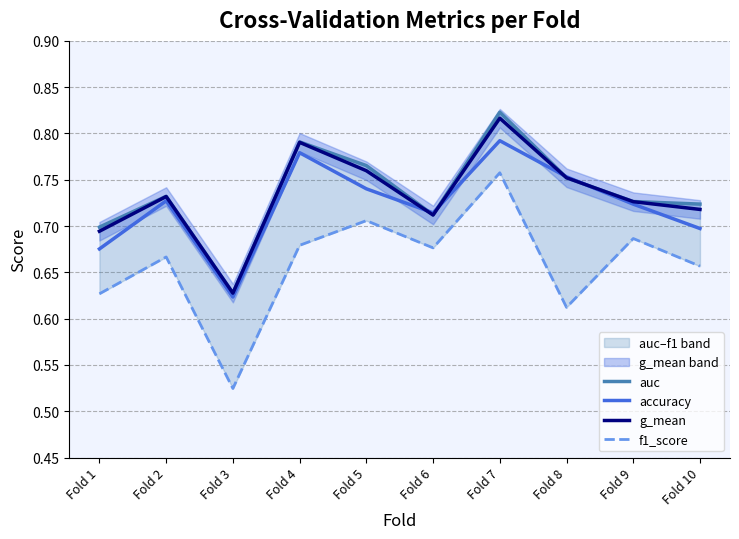

True or false: auc and g_mean cross at least once.

False